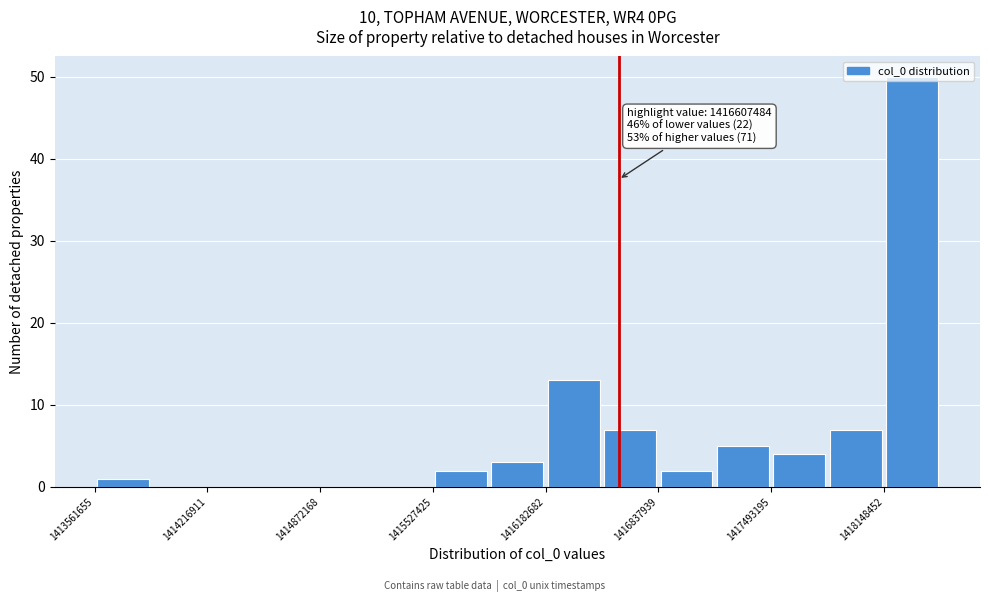

Around what value on the x-axis is the tallest bar? Give the approximate position of its centre, as read against the axis.

1418300000